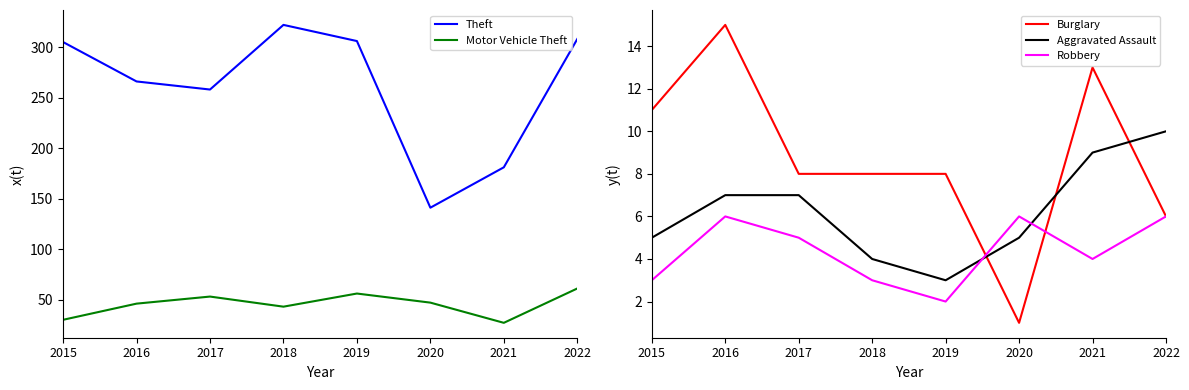

What is the spread (max minus min) of values at 2021?

177